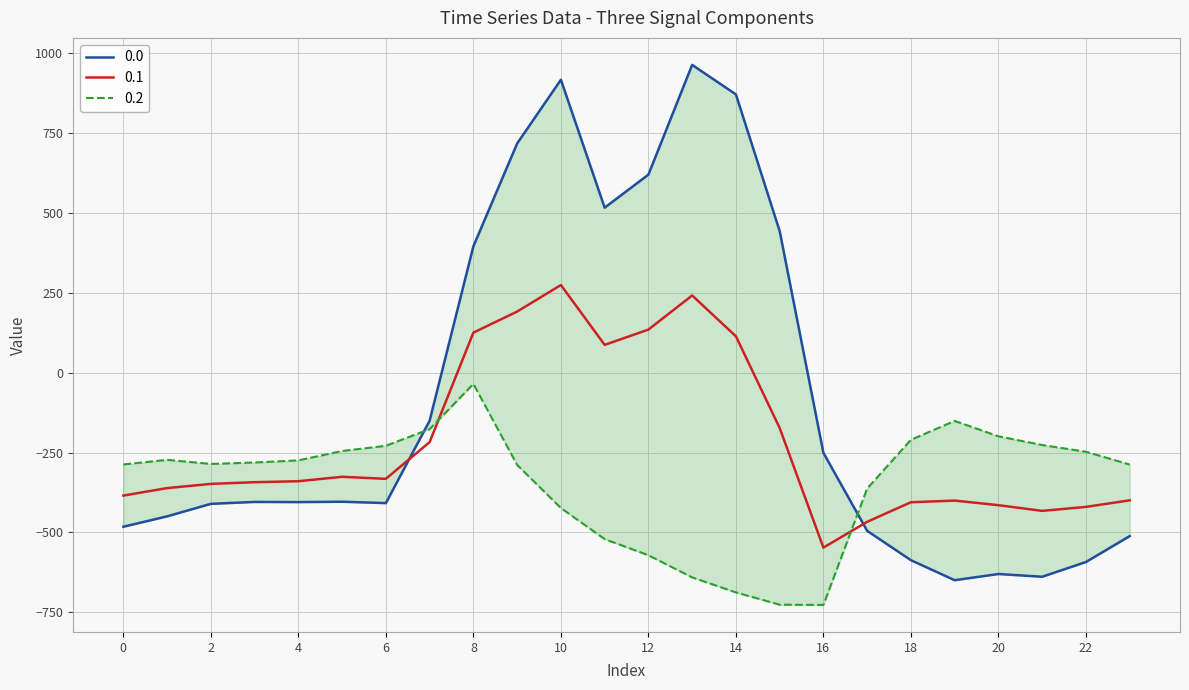

What are all the series names shown in the legend?

0.0, 0.1, 0.2